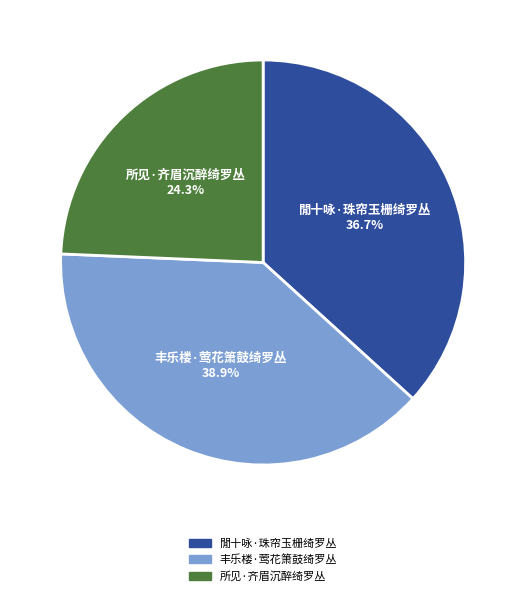

Is it true that 所见·齐眉沉醉绮罗丛 is 24% of the pie?

True